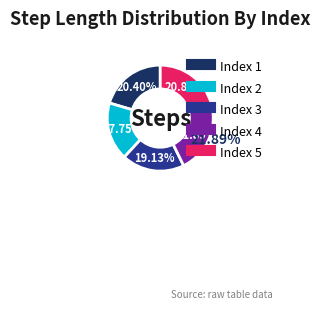

Count the number of slices in the pie.

5